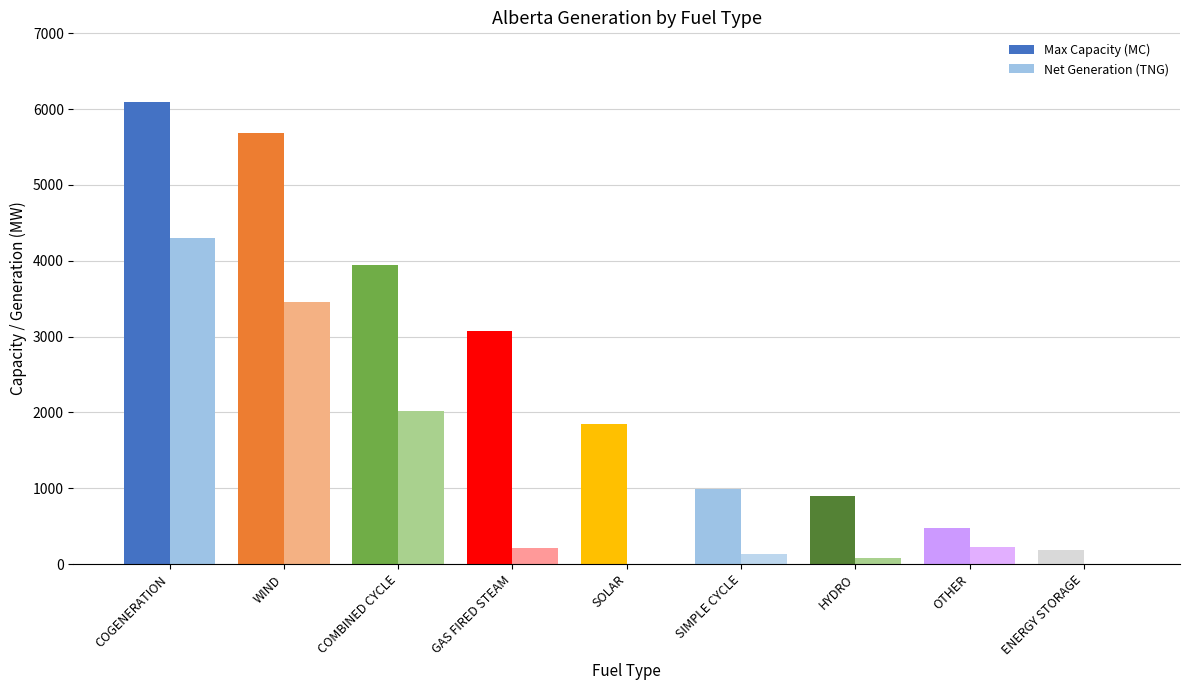

Reading left to right, list all the values displayed in this chart.

Max Capacity (MC): COGENERATION=6097	WIND=5684	COMBINED CYCLE=3942	GAS FIRED STEAM=3078	SOLAR=1850	SIMPLE CYCLE=984	HYDRO=899	OTHER=479	ENERGY STORAGE=190
Net Generation (TNG): COGENERATION=4300	WIND=3459	COMBINED CYCLE=2018	GAS FIRED STEAM=210	SOLAR=0	SIMPLE CYCLE=136	HYDRO=76	OTHER=227	ENERGY STORAGE=0